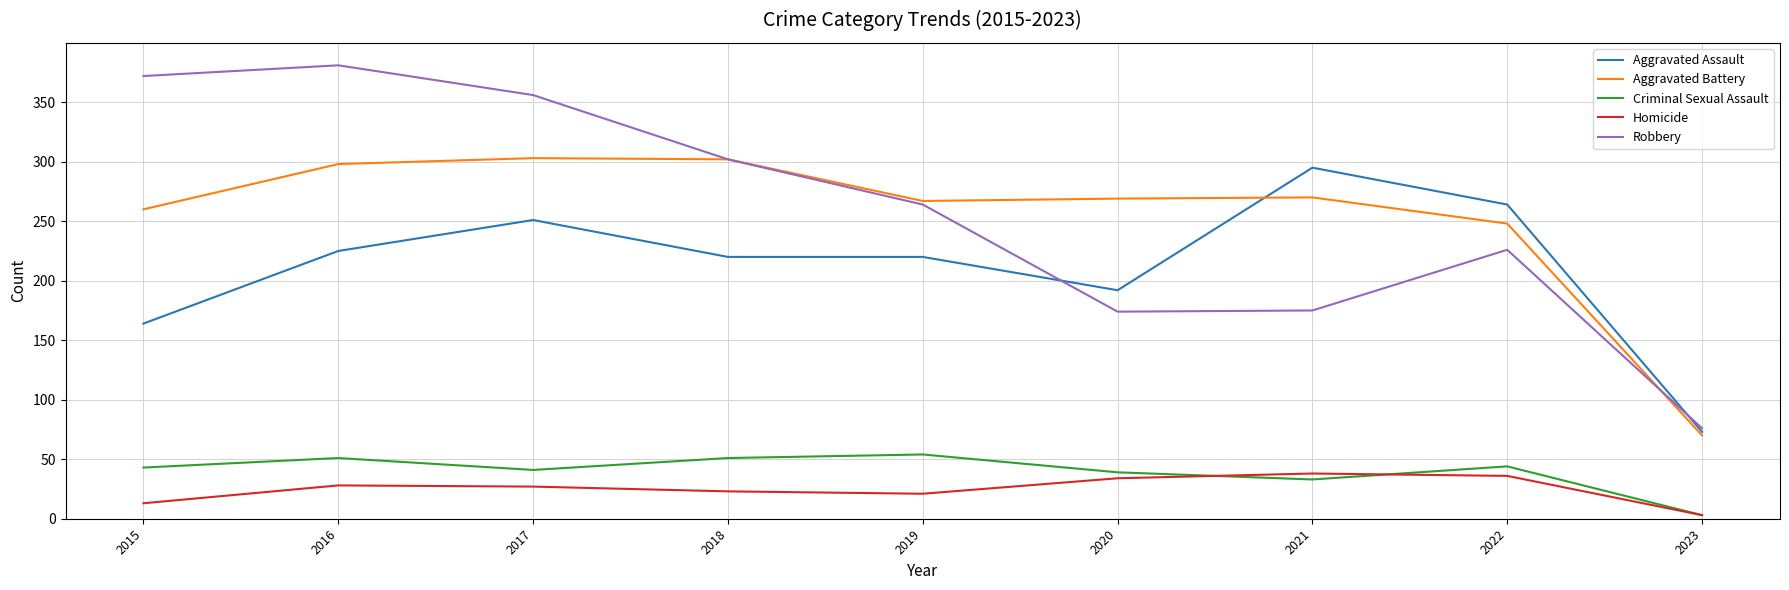

What is the difference between the highest and lowest values at 2019?

246